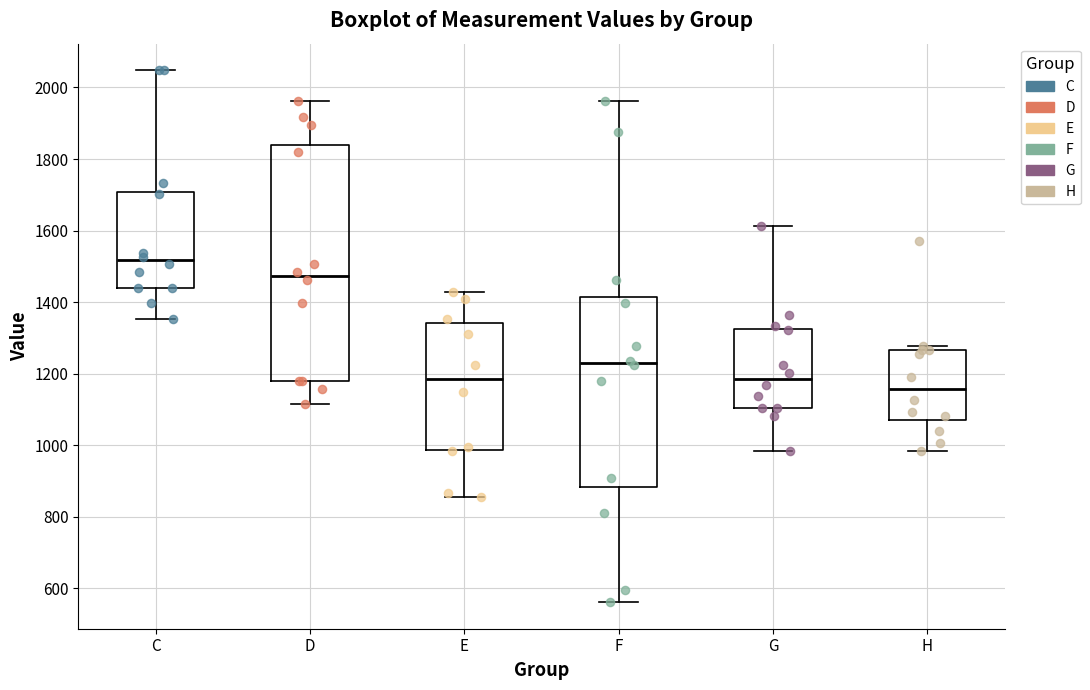

Reading left to right, transcribe this box plot: for each box, give where its median line is, the range the box spans, and where its two whiskers end, as read against the y-axis. The values are not printed on the chart, so give them approximately, as read against the axis.

C: median 1520, box 1440 to 1700, whiskers 1360 to 2040
D: median 1480, box 1180 to 1840, whiskers 1120 to 1960
E: median 1180, box 980 to 1340, whiskers 860 to 1420
F: median 1220, box 880 to 1420, whiskers 560 to 1960
G: median 1180, box 1100 to 1320, whiskers 980 to 1620
H: median 1160, box 1080 to 1260, whiskers 980 to 1280